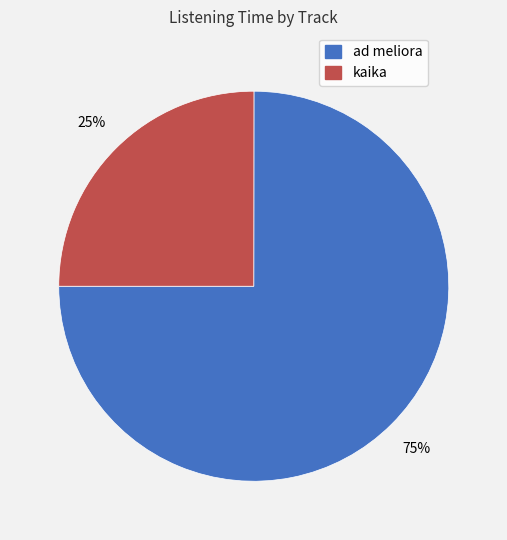

Do ad meliora and kaika together represent more than half of the pie?

Yes